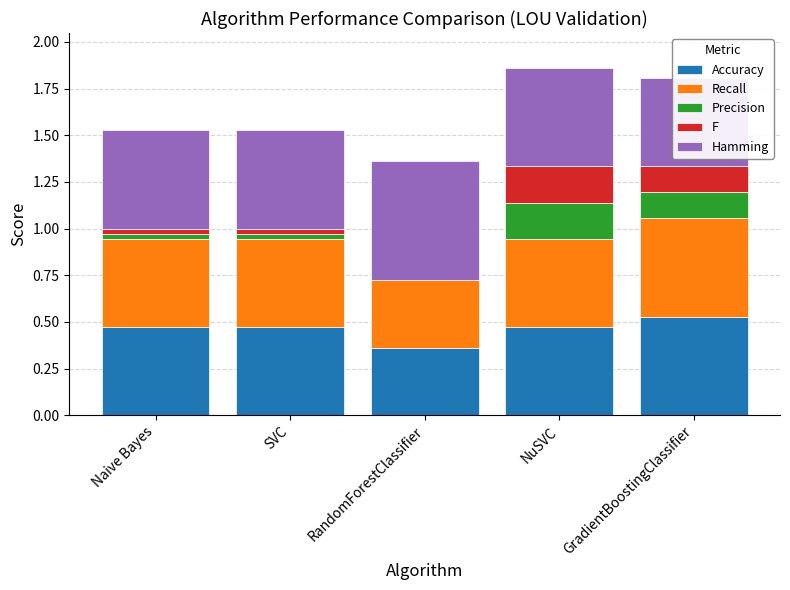

How many categories are shown in the chart?

5